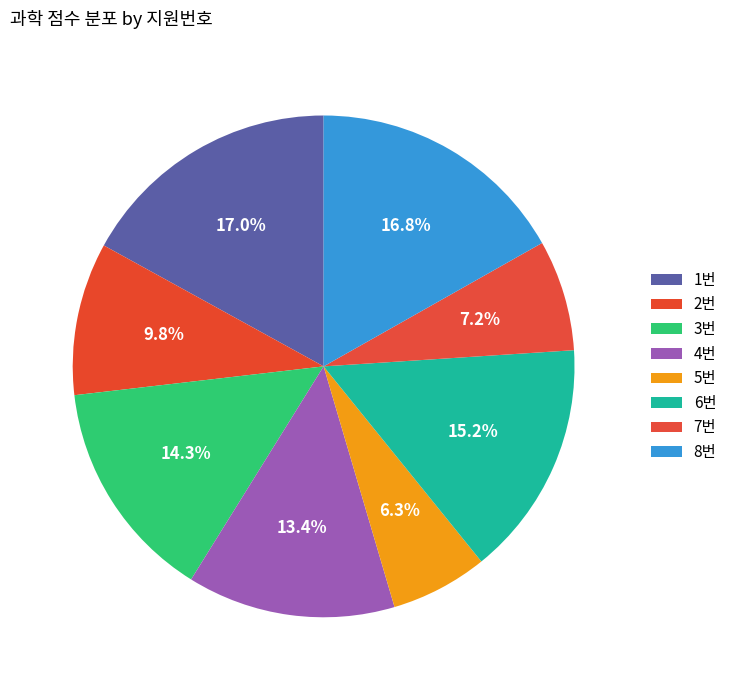

To the nearest percent, what is the difference between the 4번 and 7번 slice percentages?

6%